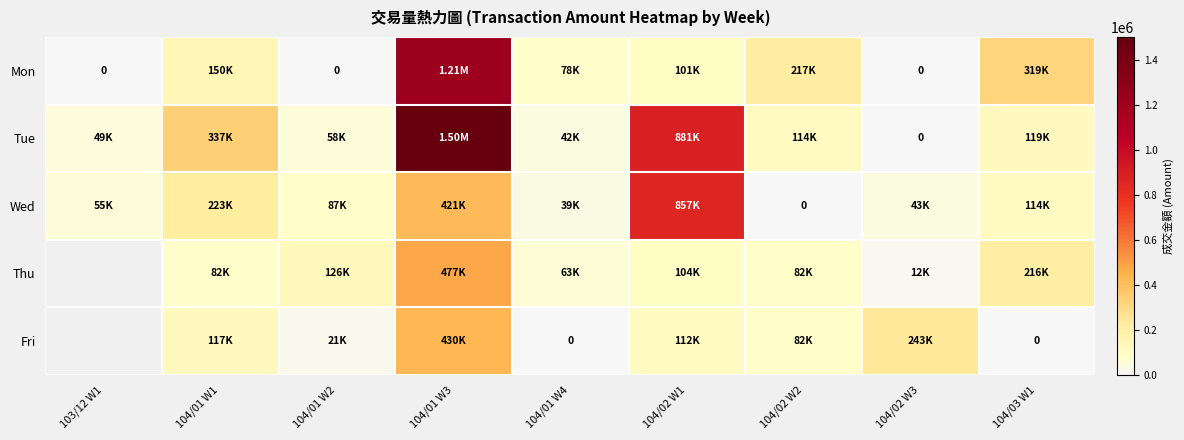

True or false: Fri has a value of 117300.0 at 104/01 W1.

True